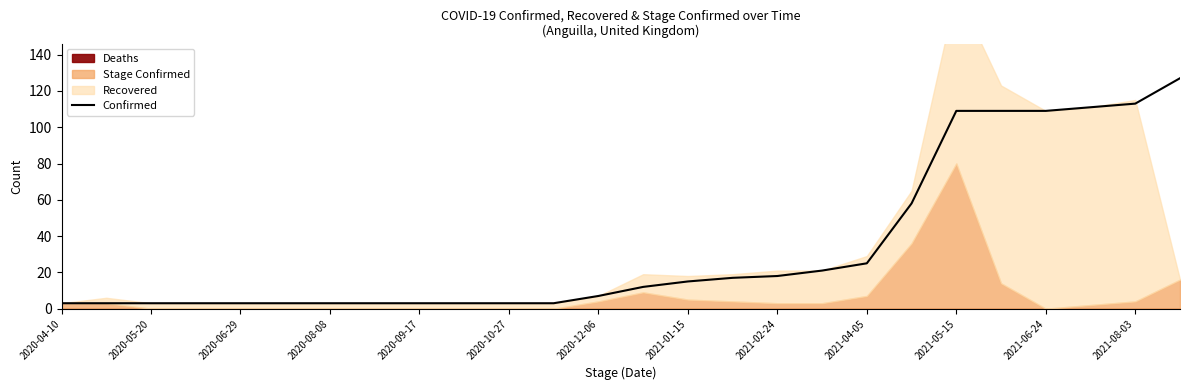

Does the chart display data point markers on the line(s)?

No